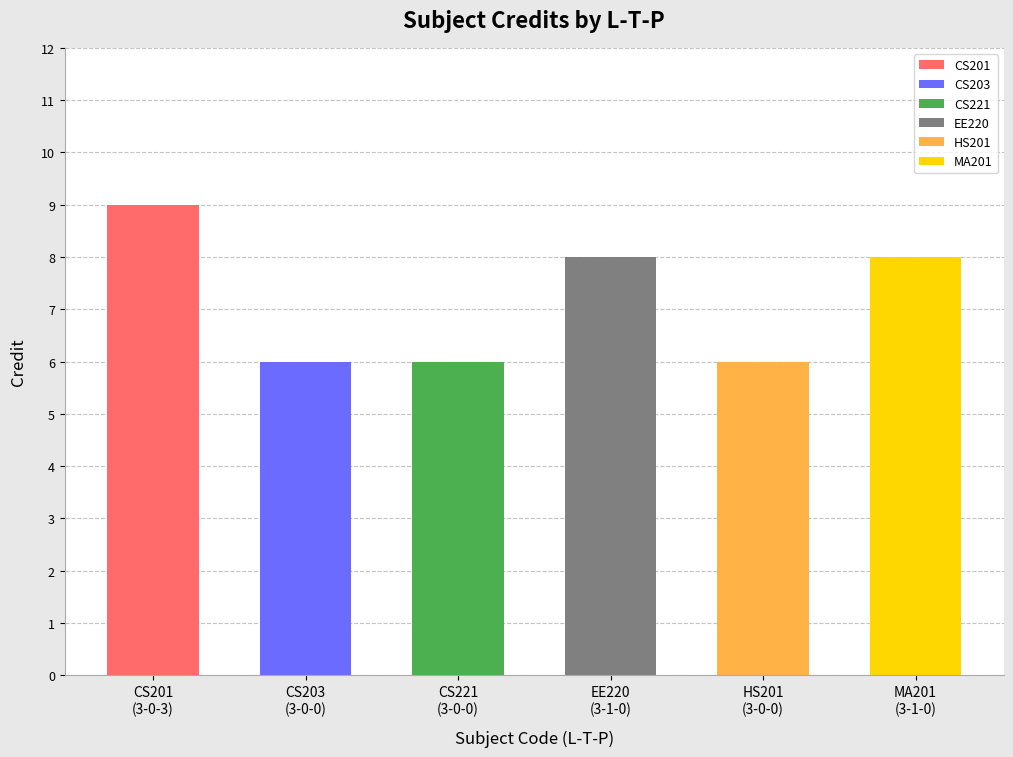

What is the maximum value shown in the chart?

9